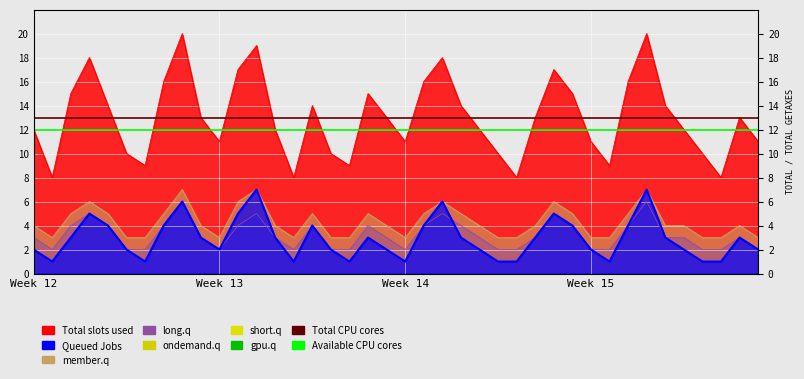

Is it true that Queued Jobs equals 8 at 22?

False